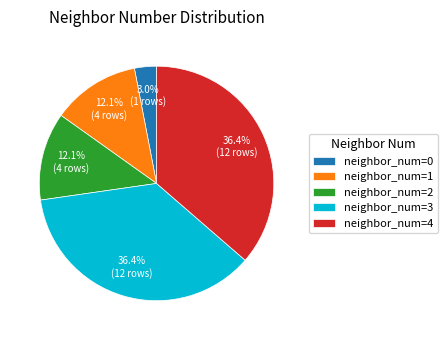

Is there any slice that represents more than half of the pie?

No